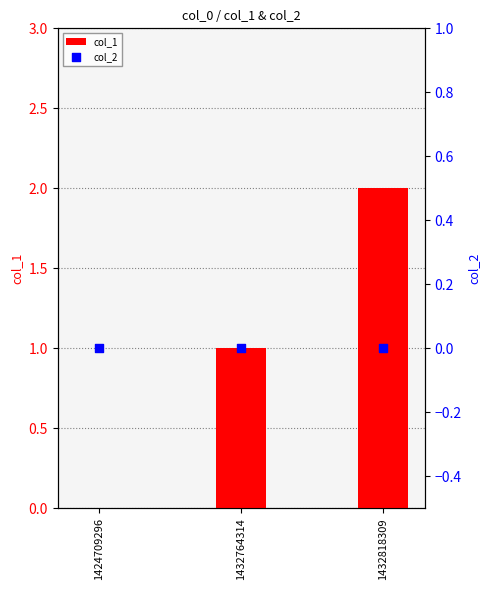

Which series reaches the maximum Y coordinate?

col_1